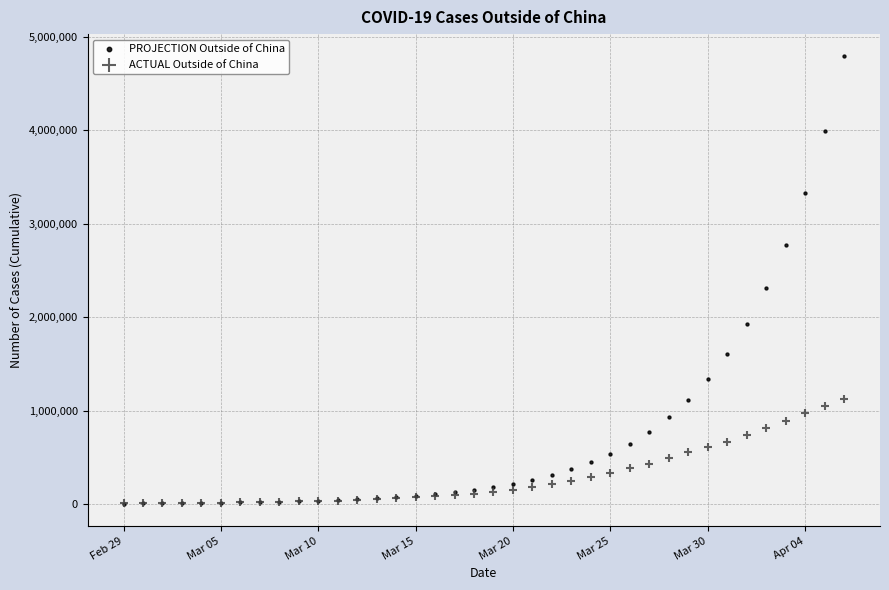

Across all series, what Y value is closest to 2396238?

2308671